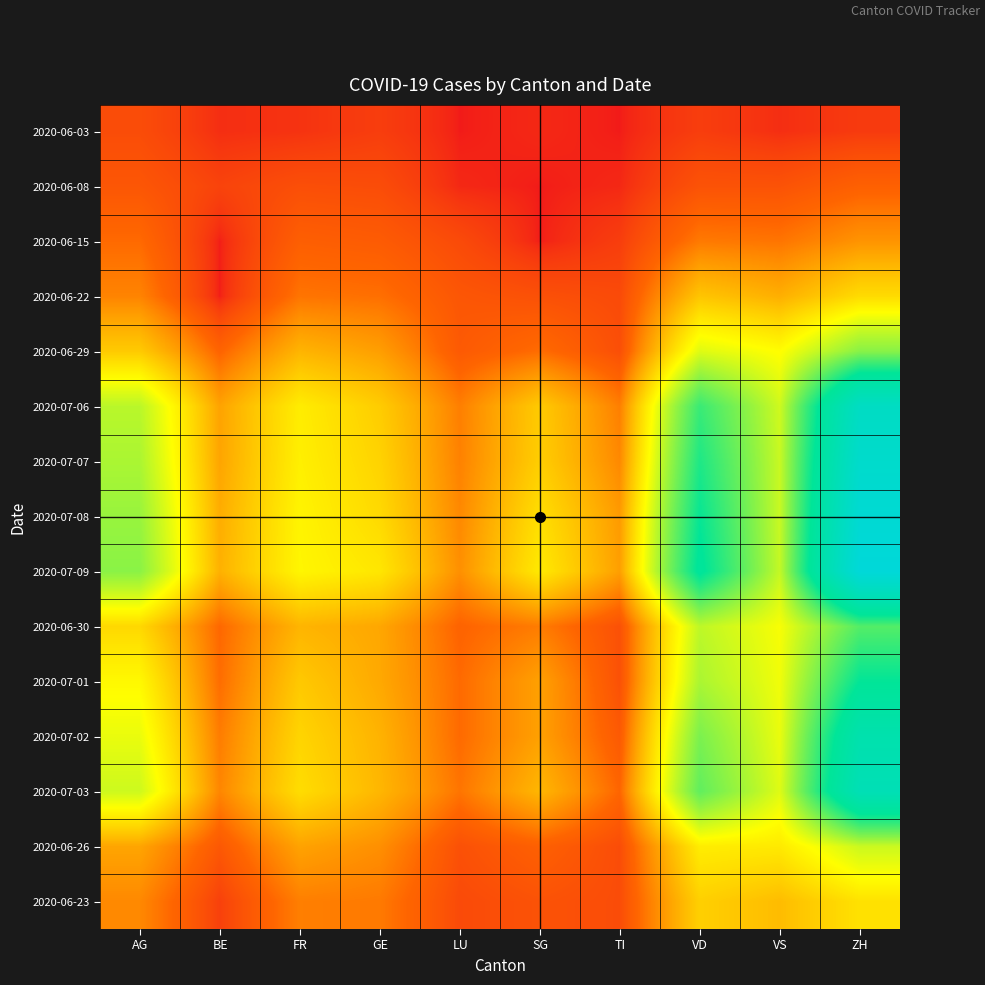

What is the difference between the highest and lowest values at GE?

84